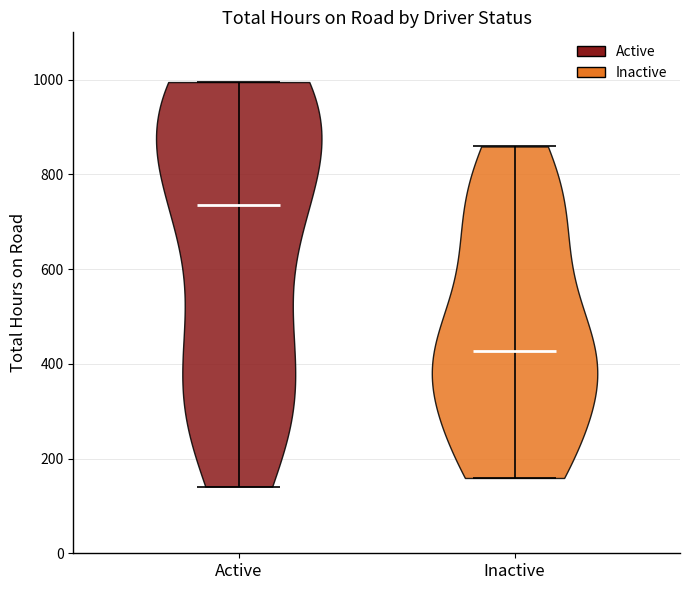

Reading left to right, read every violin against the y-axis: where its median line is, and the lowest and highest points it reaches. The values are not printed on the chart, so give them approximately, as read against the axis.

Active: median line 740, lowest point 140, highest point 1000
Inactive: median line 420, lowest point 160, highest point 860